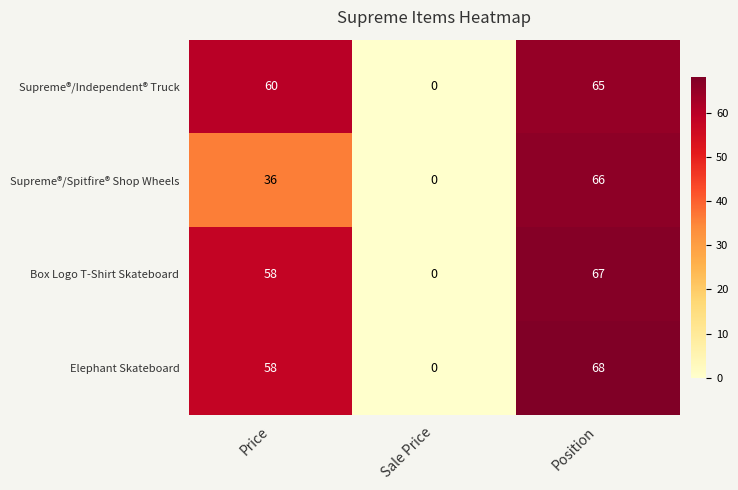

The value of Box Logo T-Shirt Skateboard at Sale Price is 0. True or false?

True